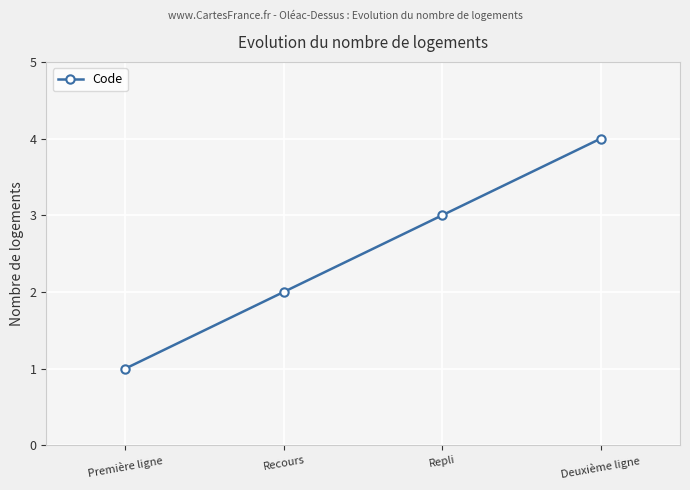

What is the label of the 3rd point from the right?

Recours